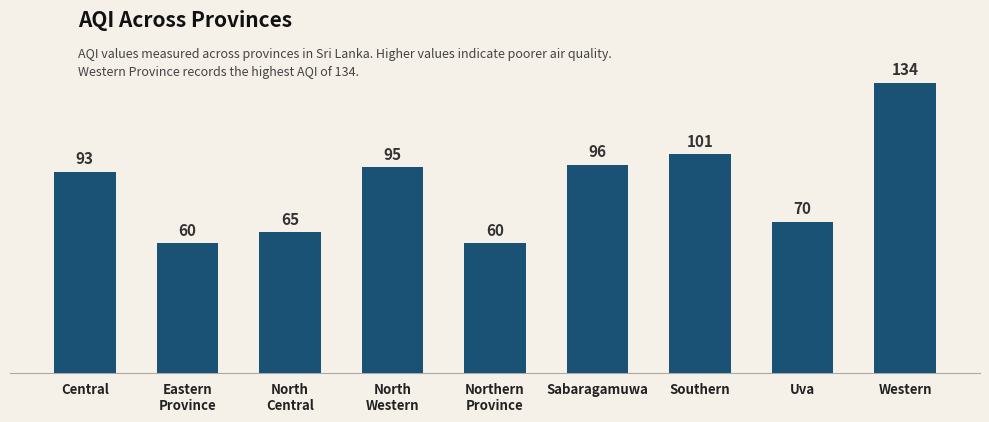

How many data points are less than 93?

4